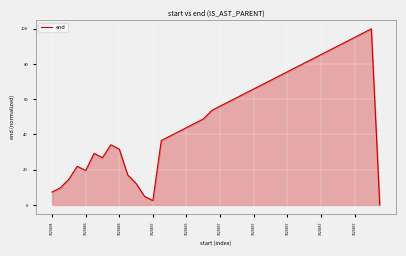

What is the maximum value shown in the chart?

100.0